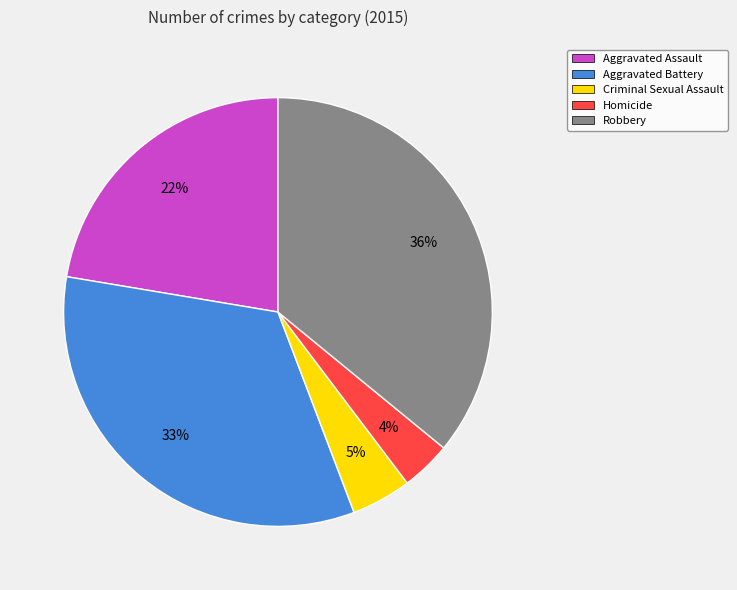

To the nearest percent, what percentage of the pie is Robbery?

36%